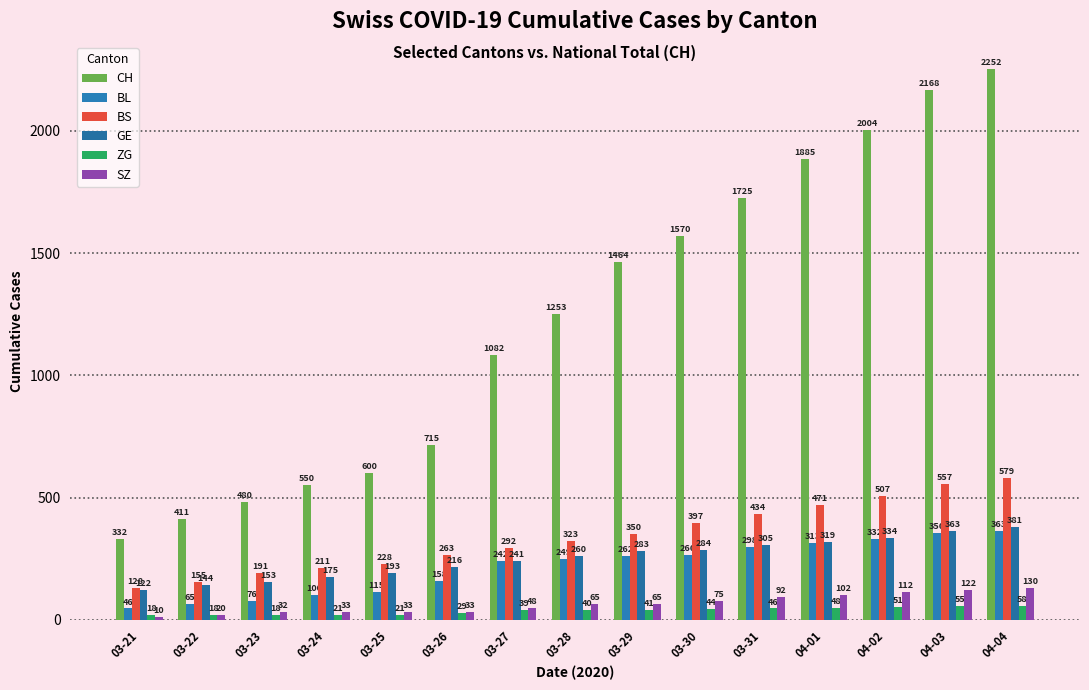

What is the difference between the highest and lowest values at 03-21?

322